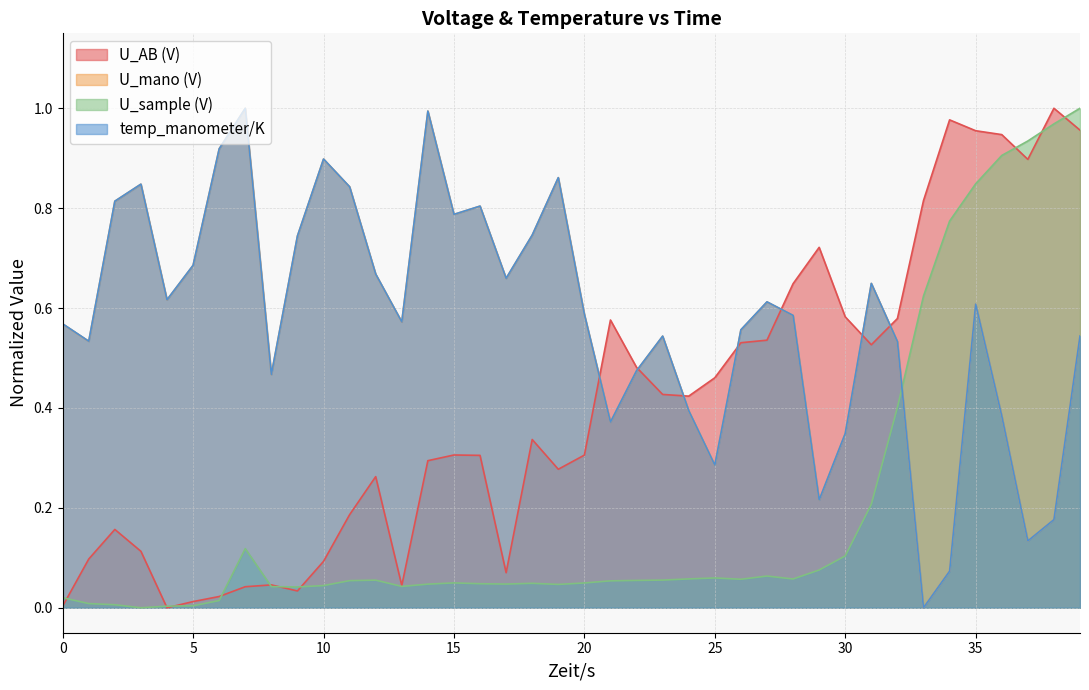

What is the average value of the U_AB (V) series?

0.4